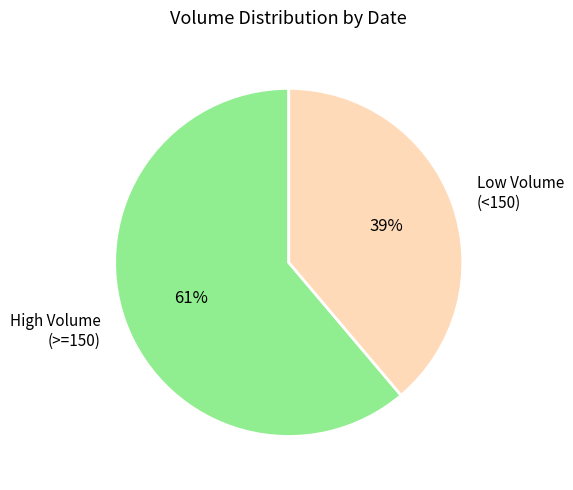

To the nearest percent, what is the average slice percentage?

50%